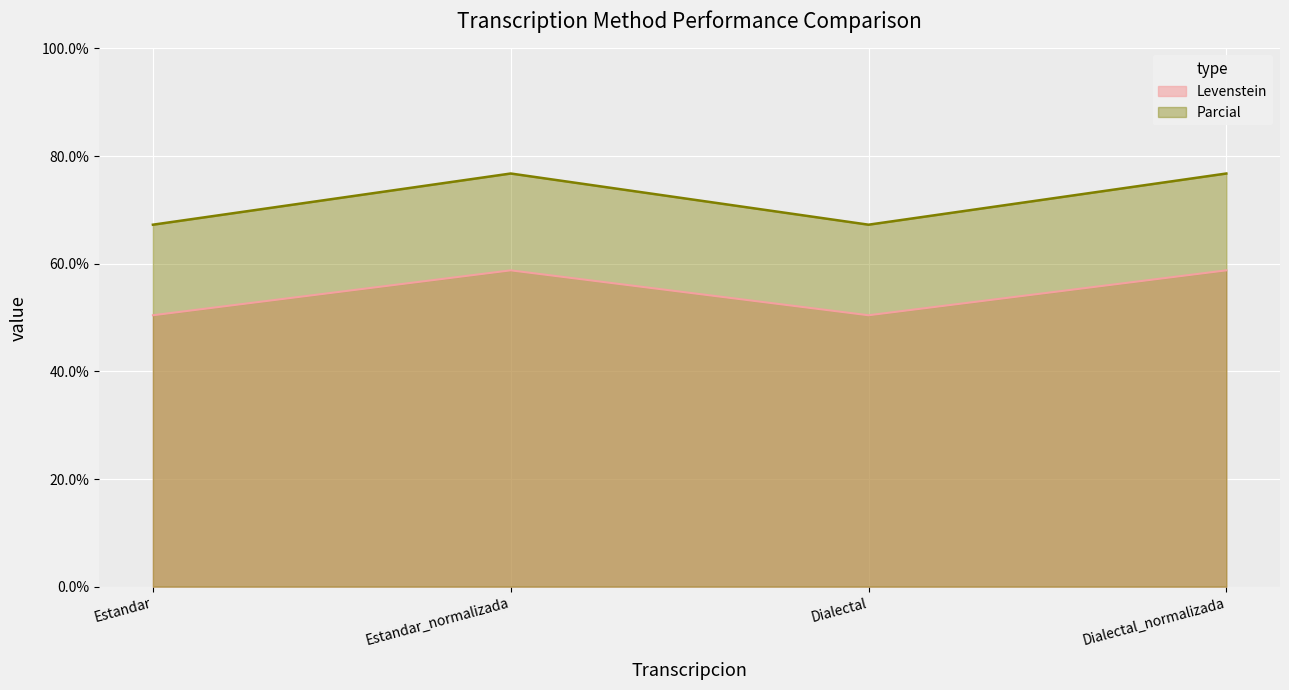

Is it true that Parcial equals 111.3 at Estandar?

False